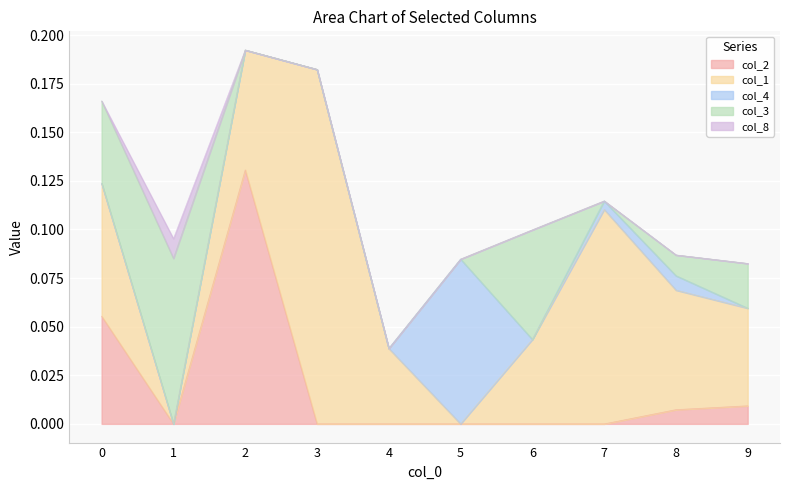

Which series has the largest total across all categories?

col_1